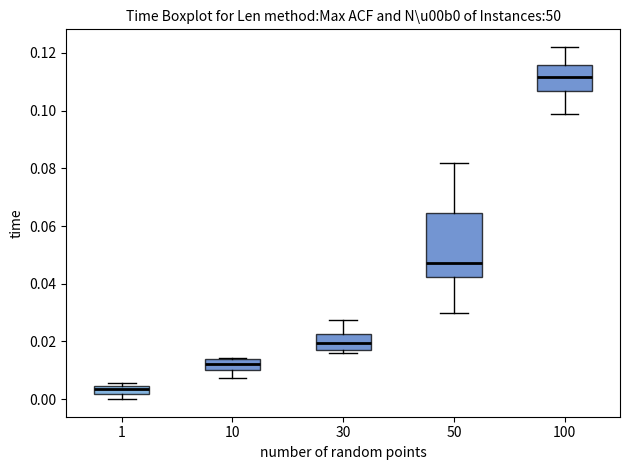

Where does the median line of the box at x = 30 sit on the y-axis? The values are not printed on the chart, so give them approximately, as read against the axis.

0.020